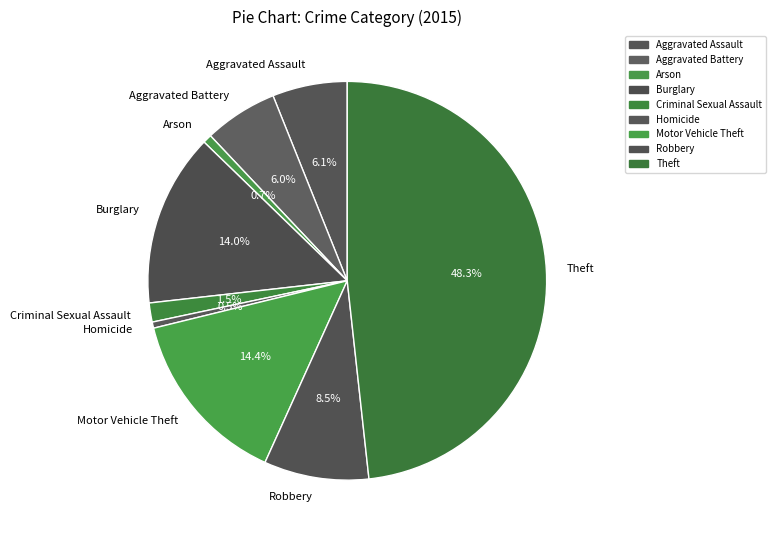

To the nearest percent, what is the difference between the Theft and Aggravated Battery slice percentages?

42%